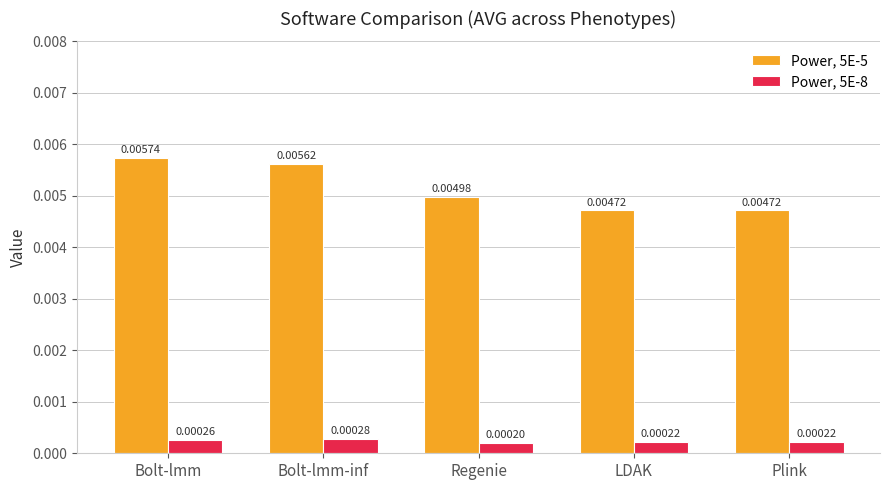

At Plink, list the series in order from smallest to largest.

Power, 5E-8, Power, 5E-5